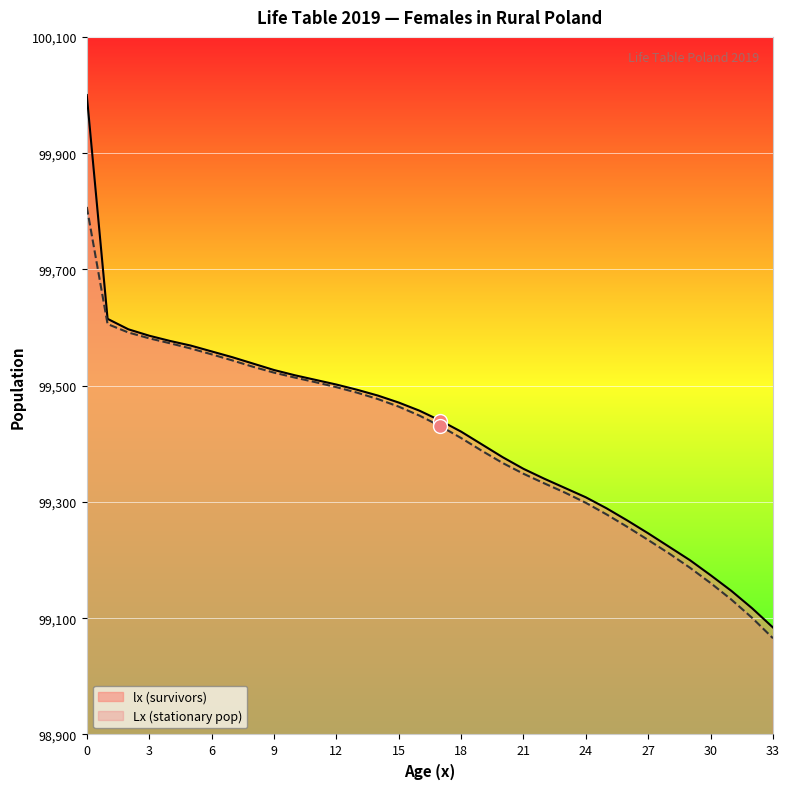

What is the maximum value shown in the chart?

100000.0